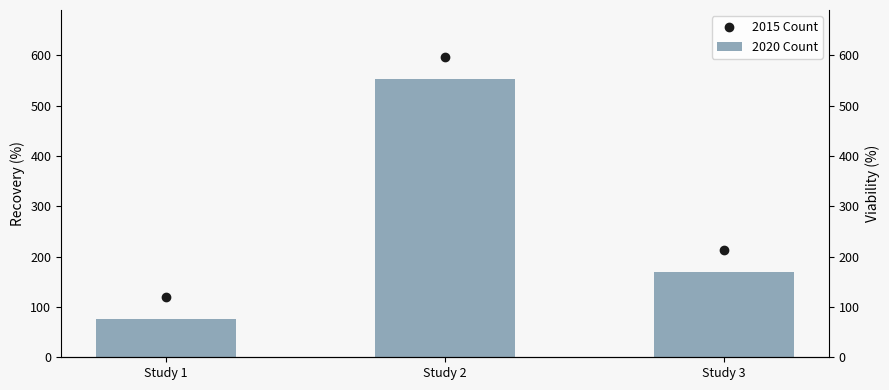

Are the bars horizontal?

No